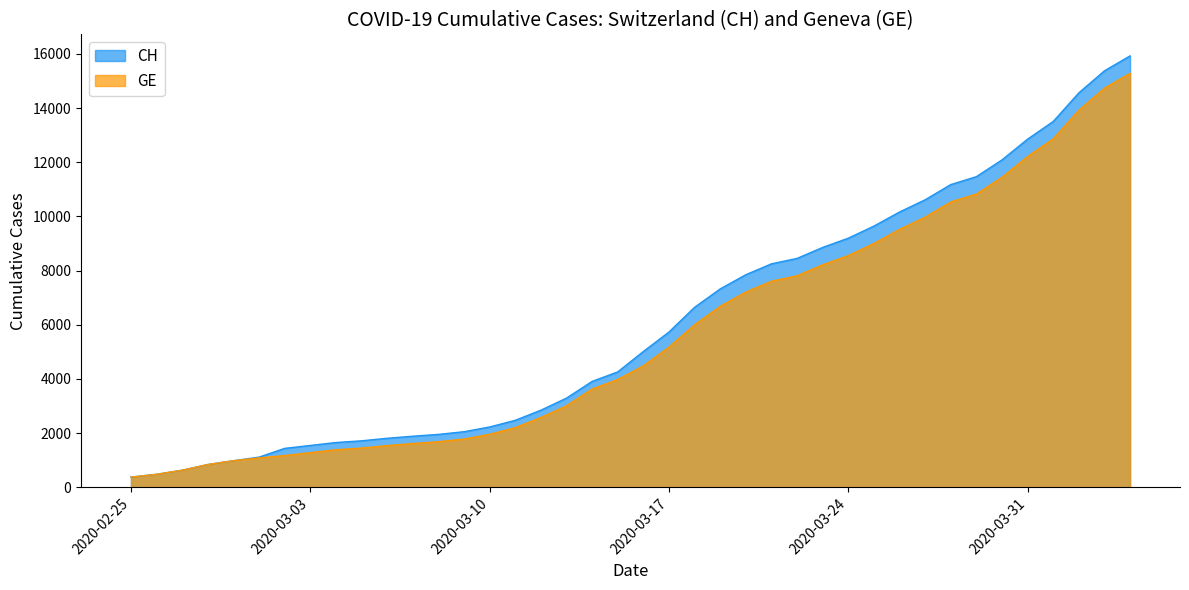

True or false: CH and GE cross at least once.

False